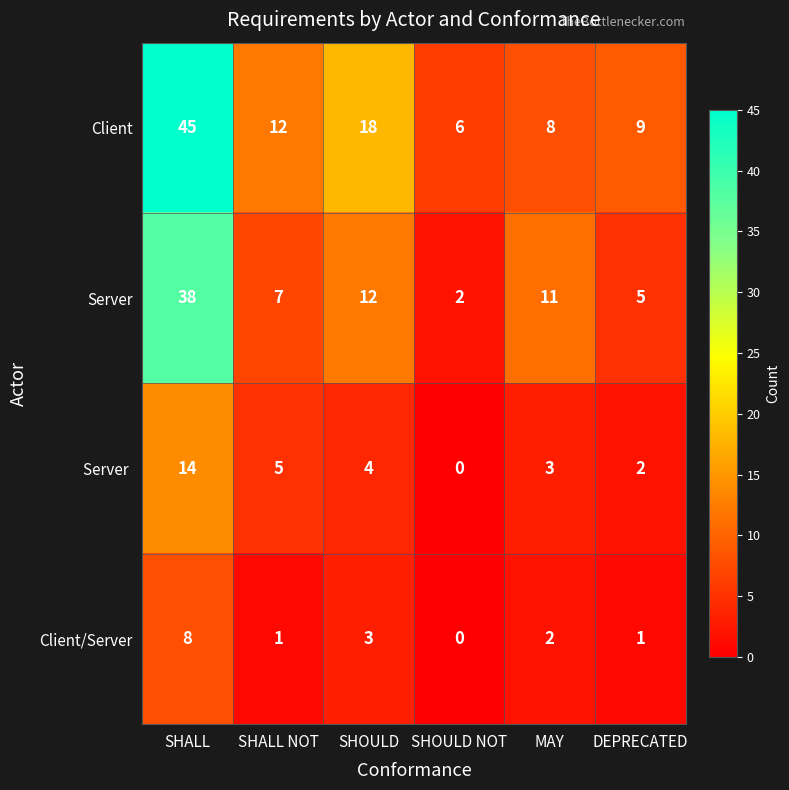

What is the maximum value shown in the chart?

45